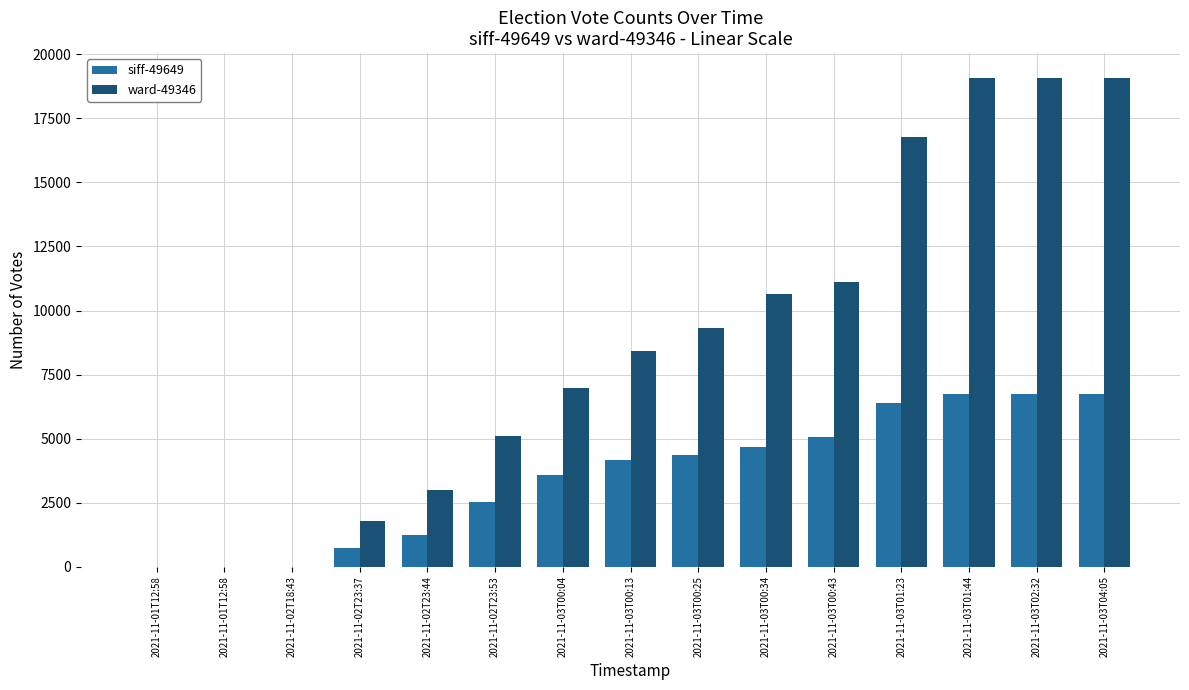

Does the chart contain stacked bars?

No